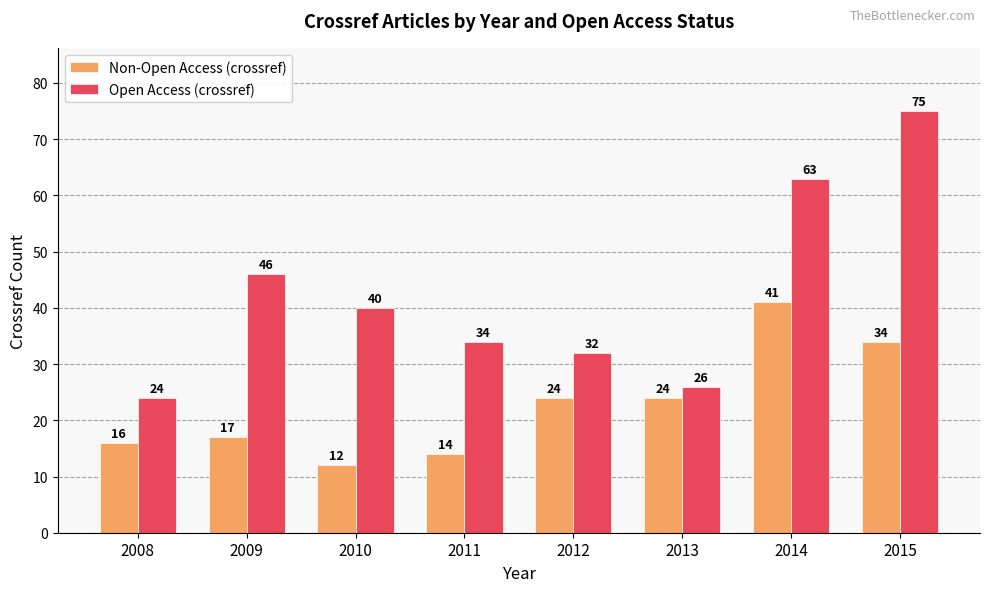

At how many categories does at least one series exceed 65?

1